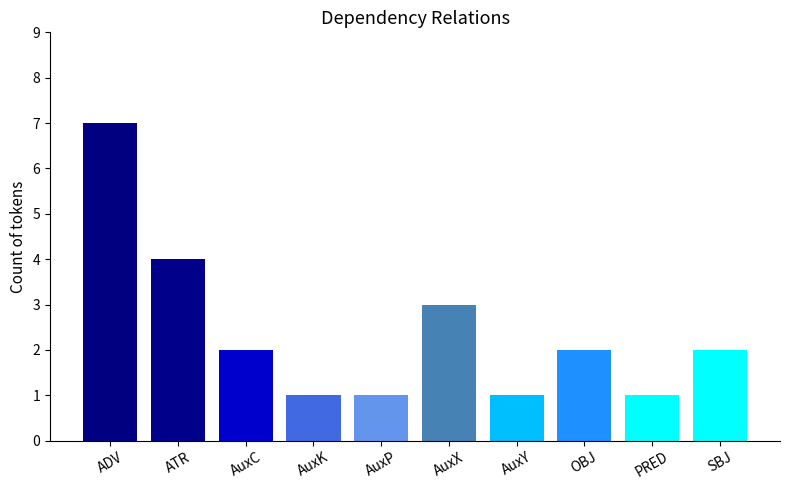

True or false: the data shows 2 at ADV.

False